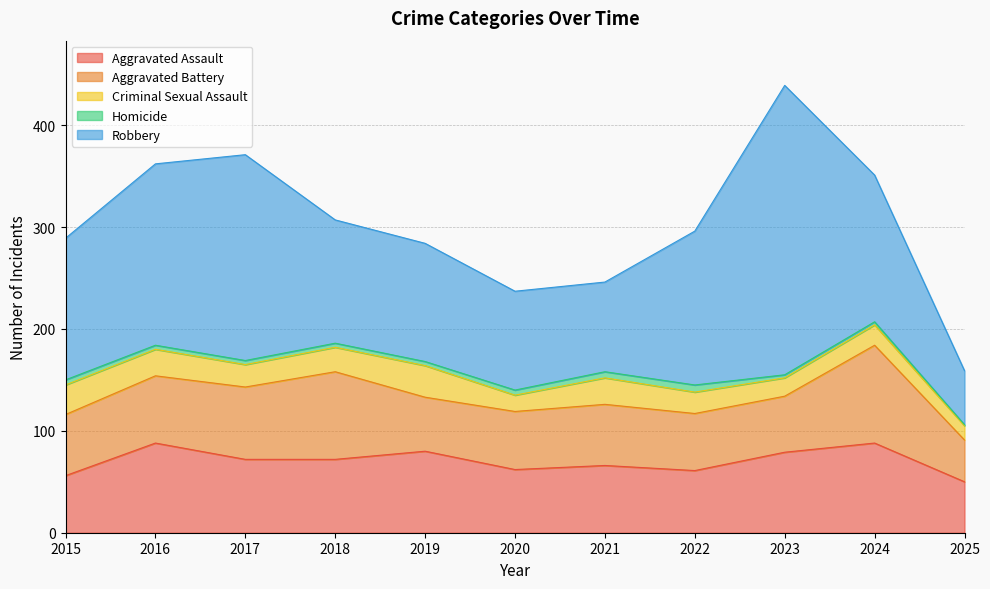

What is the value of the Robbery point at the 8th from the left?

151